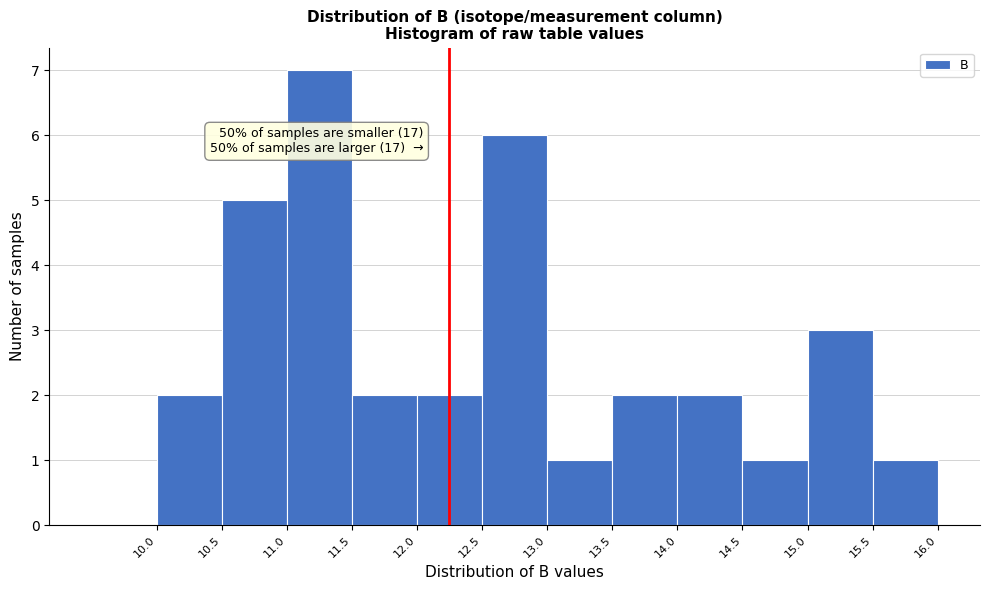

Which range on the x-axis has the tallest bar?

11.0 to 11.5